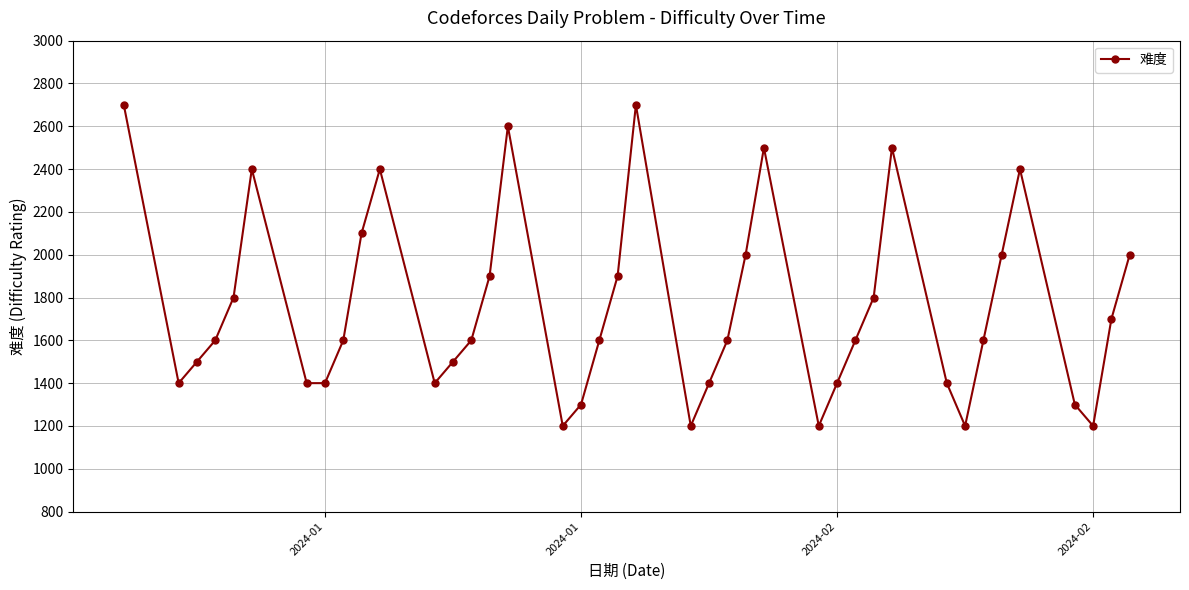

What is the maximum value shown in the chart?

2700